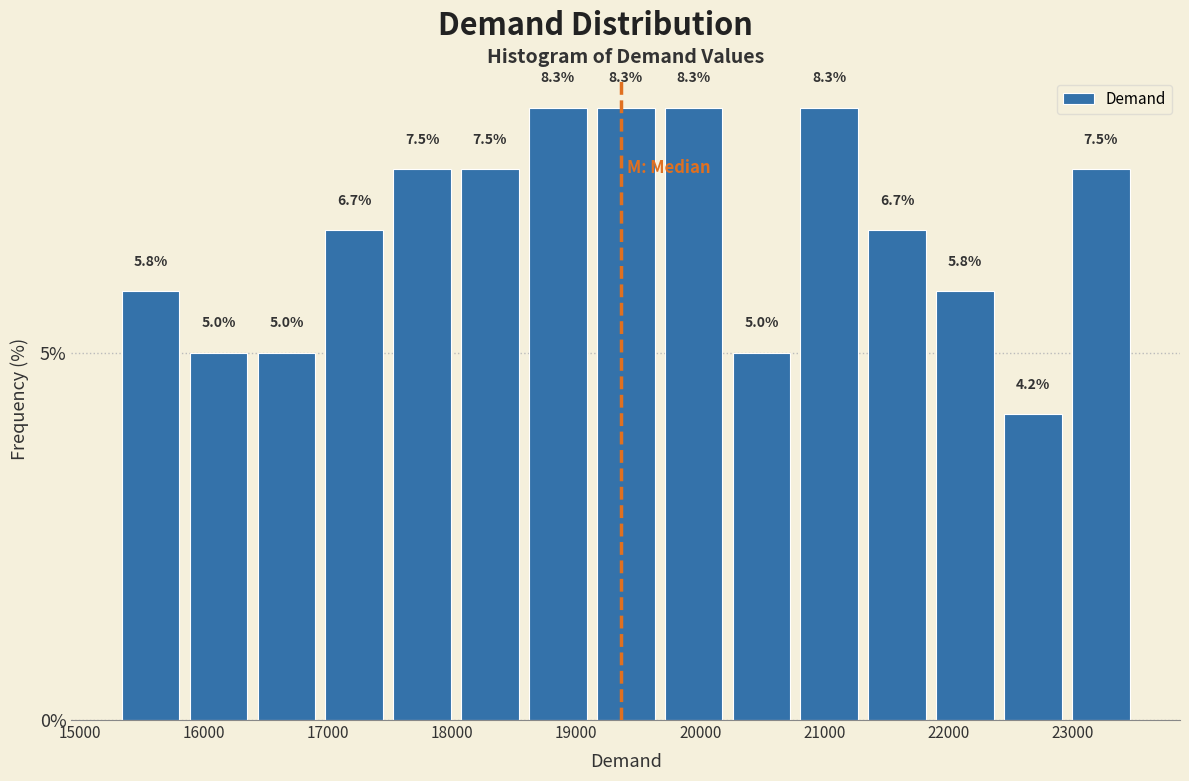

Reading left to right, list every bar in this chart as the range it spans on the x-axis followed by its height. The bar edges are not printed on the chart, so give them approximately, as read against the axis.

15300 to 15800: 5.8
15800 to 16400: 5.0
16400 to 16900: 5.0
16900 to 17500: 6.7
17500 to 18000: 7.5
18000 to 18600: 7.5
18600 to 19100: 8.3
19100 to 19700: 8.3
19700 to 20200: 8.3
20200 to 20800: 5.0
20800 to 21300: 8.3
21300 to 21900: 6.7
21900 to 22400: 5.8
22400 to 23000: 4.2
23000 to 23500: 7.5